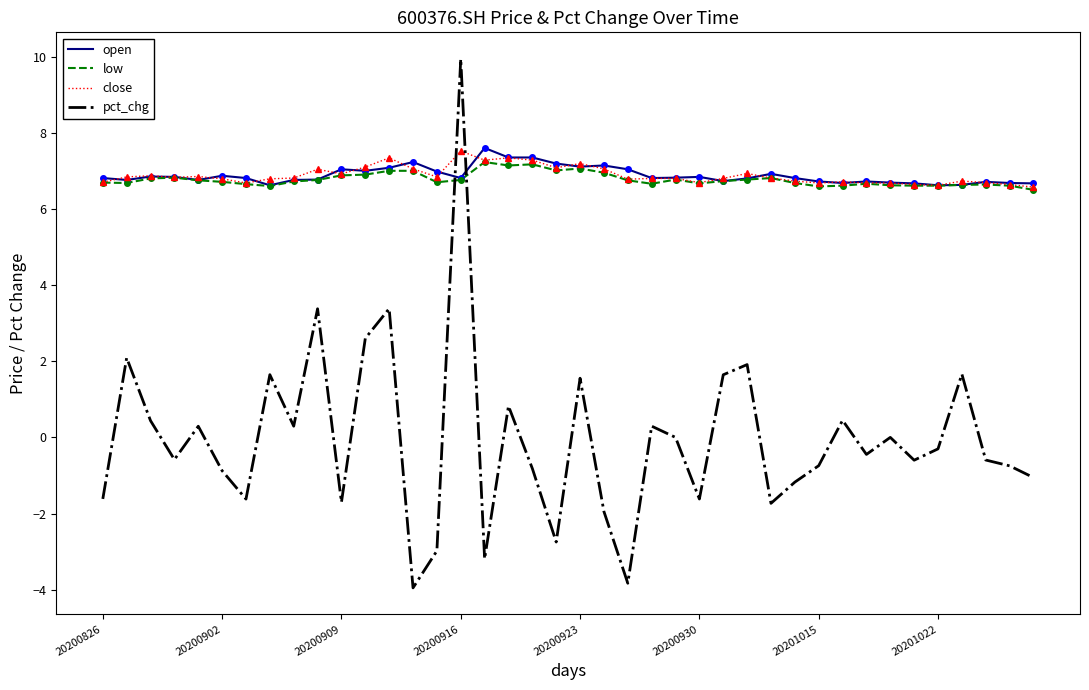

Which series has the widest spread of values?

pct_chg